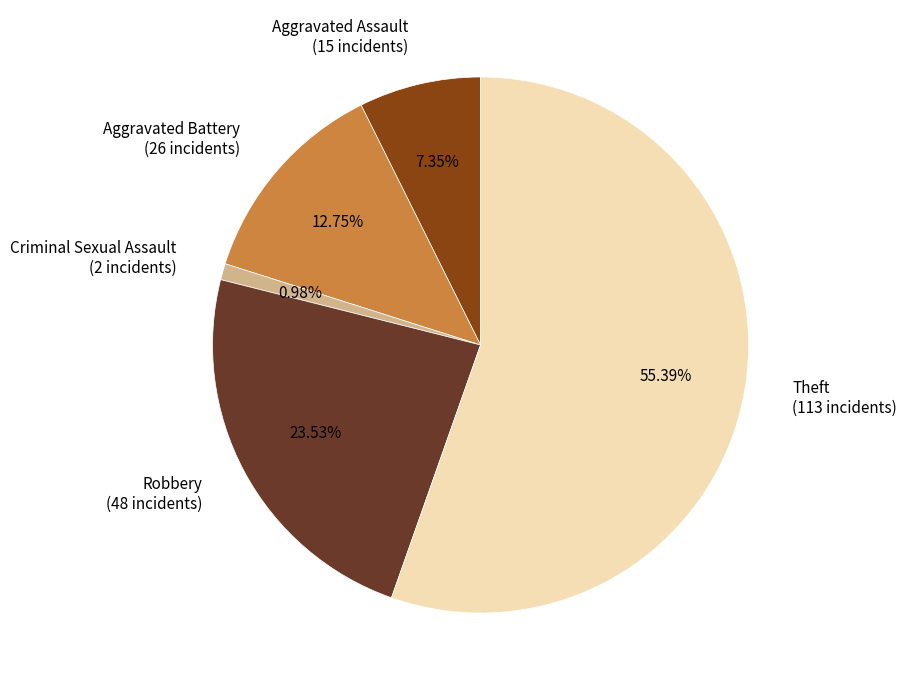

What is the smallest slice in the pie chart?

Criminal Sexual Assault (2 incidents)